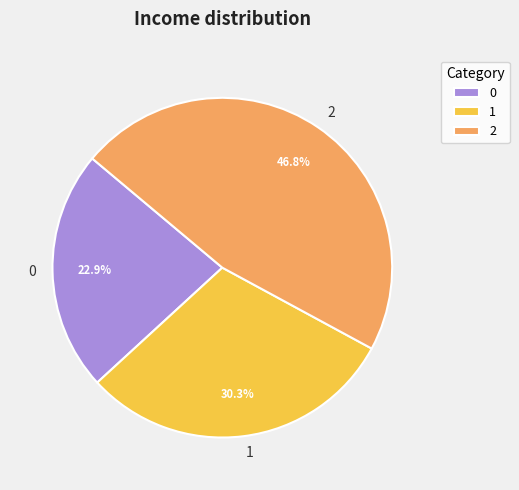

To the nearest percent, what portion does 0 represent?

23%